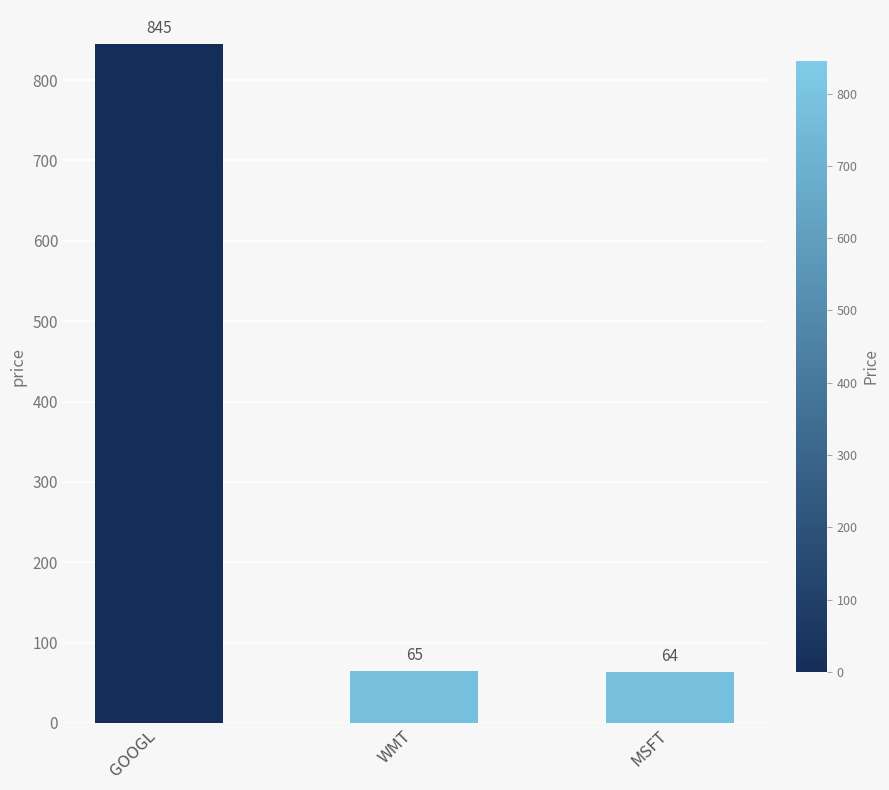

Count the number of data series in this chart.

1